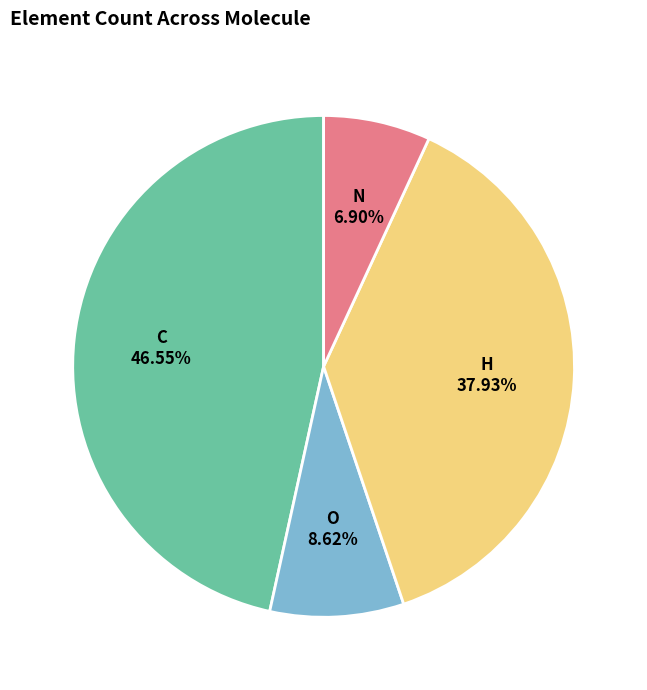

Combined, do C and H account for over 50%?

Yes